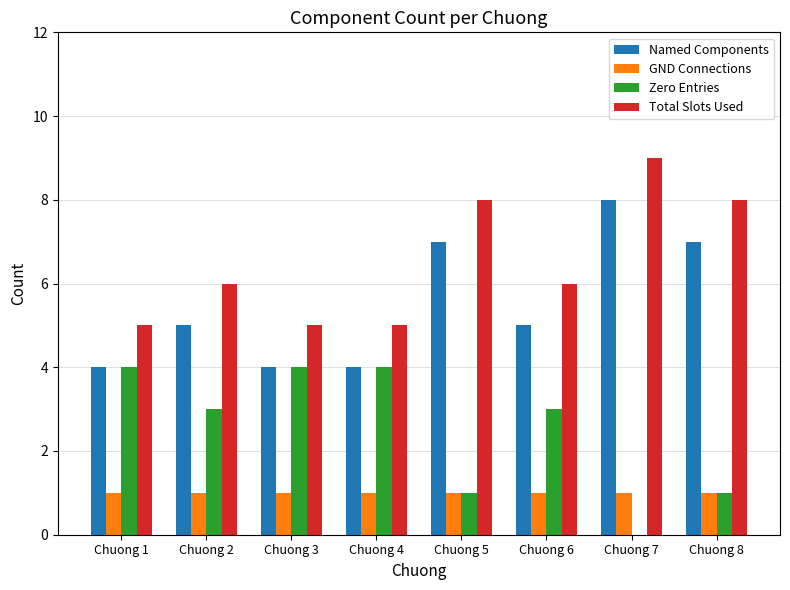

Reading left to right, transcribe all the data shown in this chart.

Named Components: 4	5	4	4	7	5	8	7
GND Connections: 1	1	1	1	1	1	1	1
Zero Entries: 4	3	4	4	1	3	0	1
Total Slots Used: 5	6	5	5	8	6	9	8